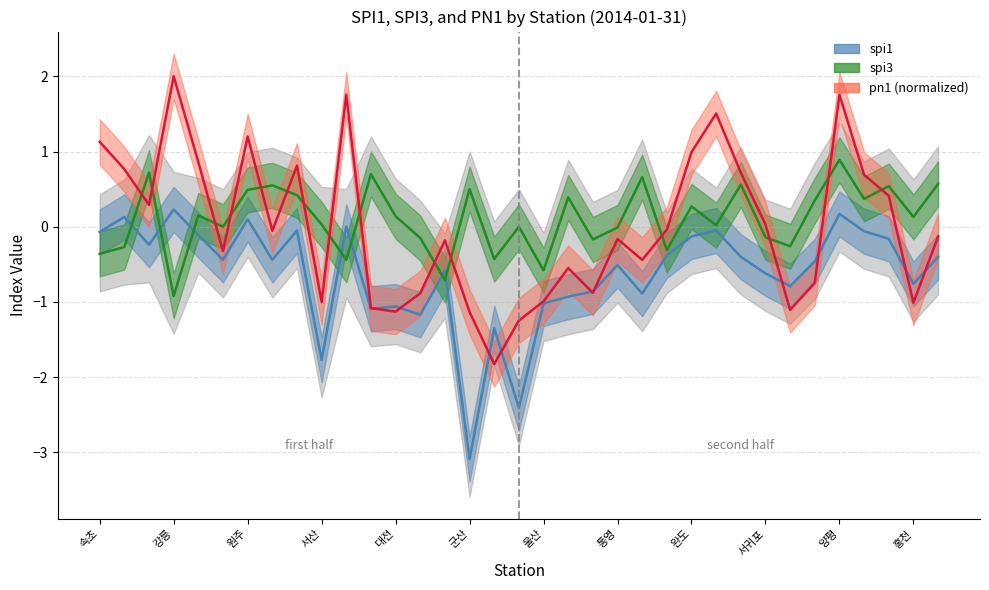

Which category has the lowest value in the pn1 (normalized) series?

16